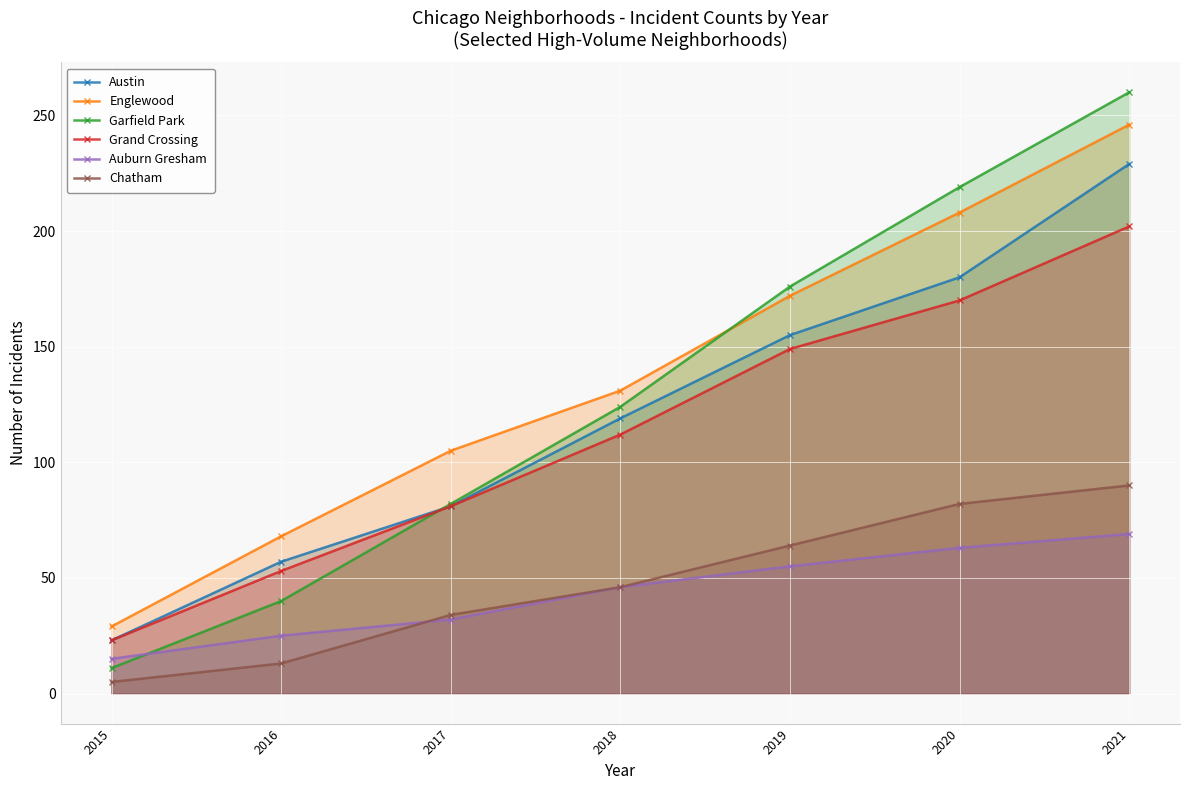

Read the Grand Crossing value at 2015, to the nearest 5.

25